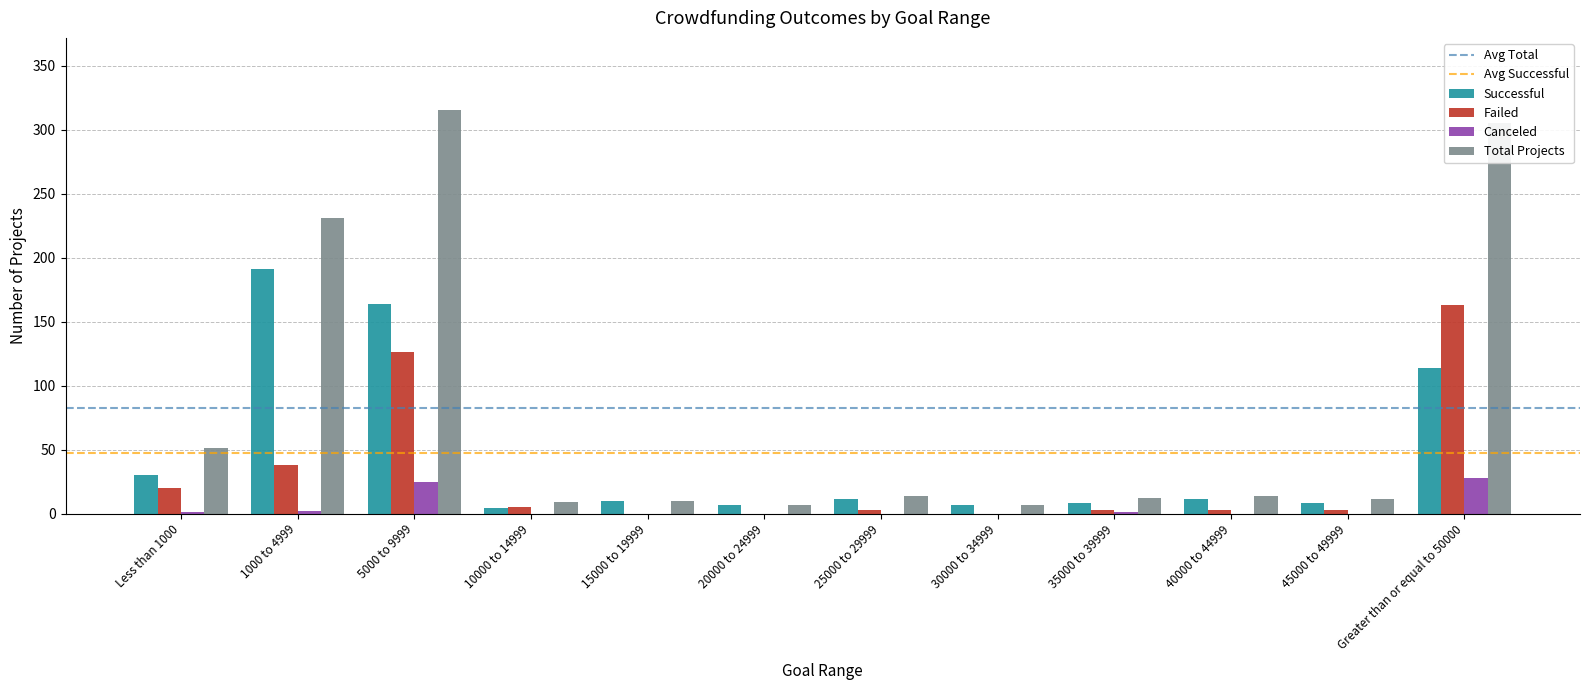

Which series changed the most between 20000 to 24999 and Greater than or equal to 50000?

Total Projects